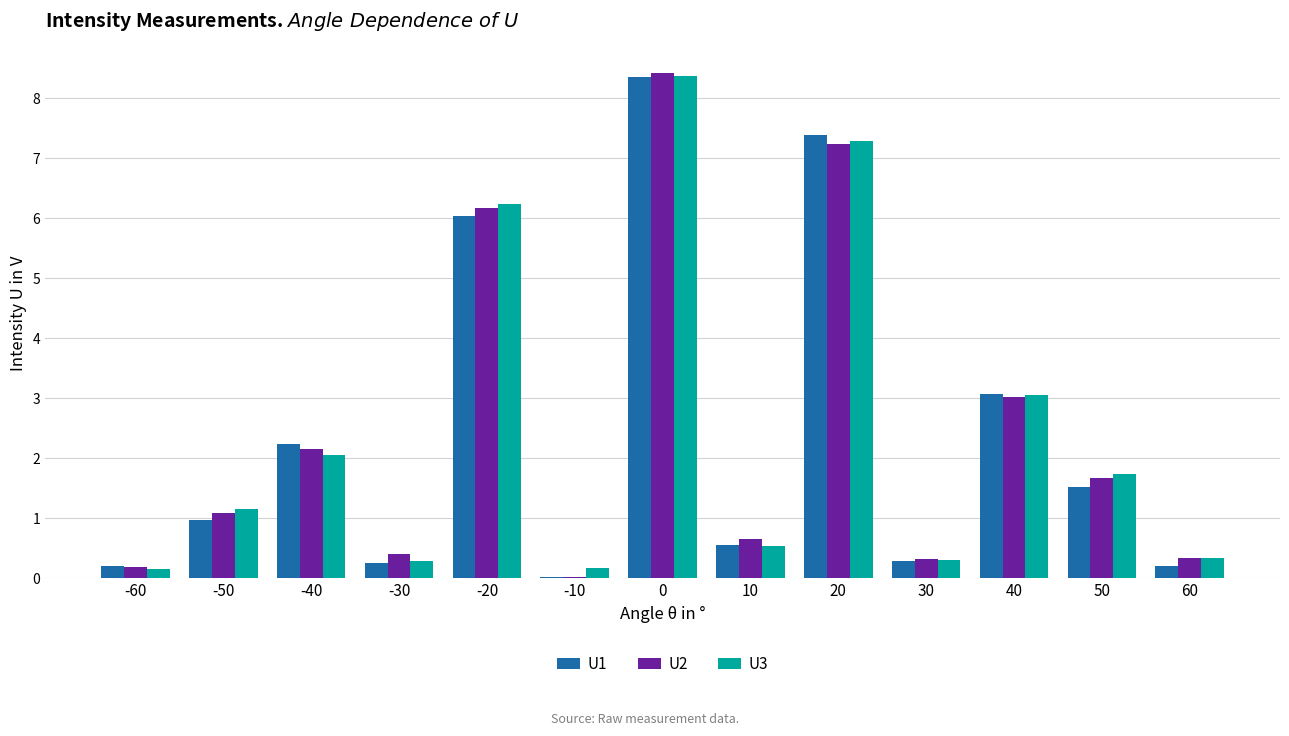

Where is U1 nearest to the value 4?

40